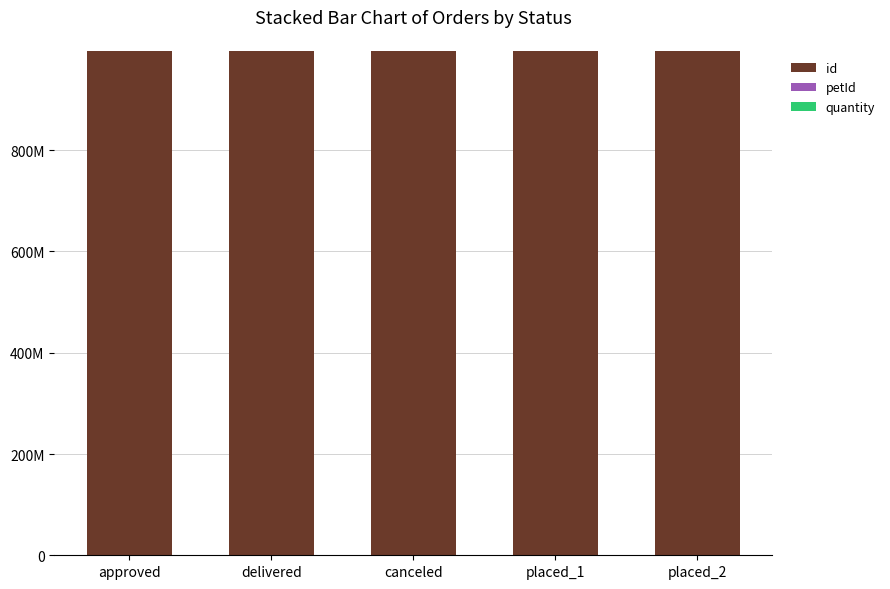

Are the bars grouped side by side (vs. stacked)?

No